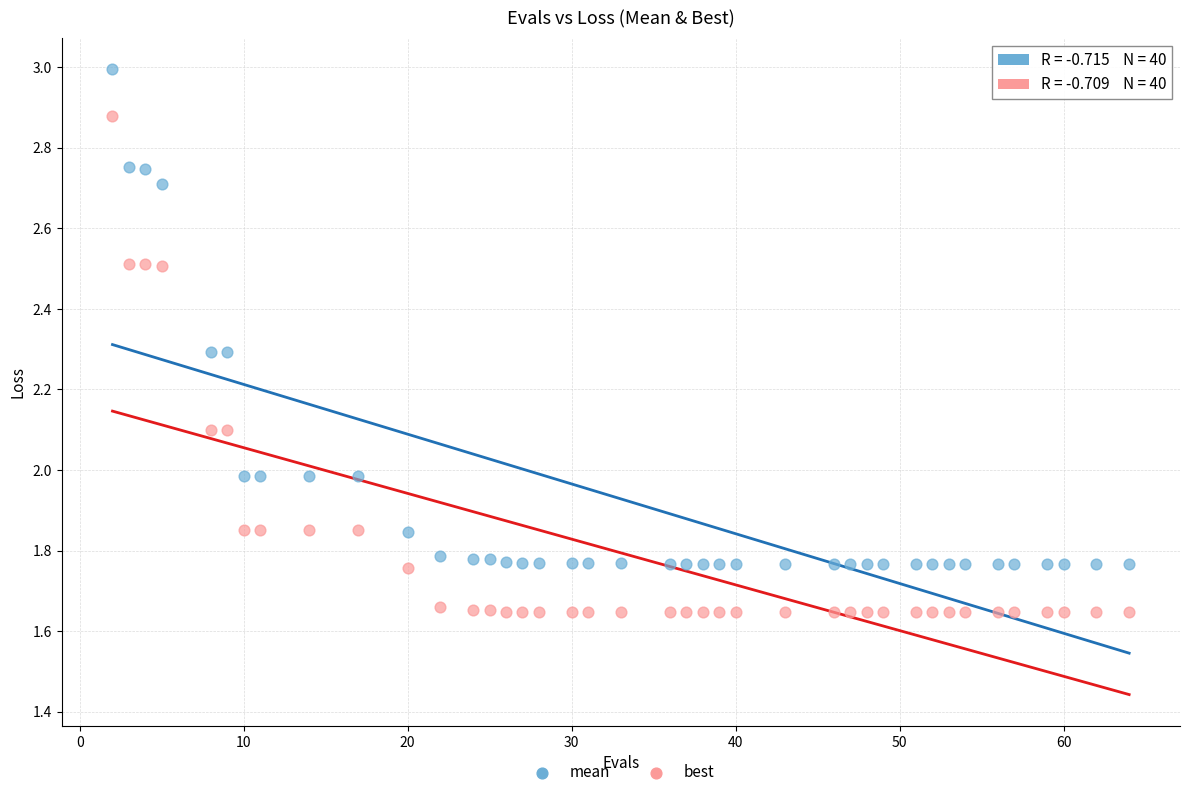

Across all data points, what is the range of X values (max minus min)?

62.0